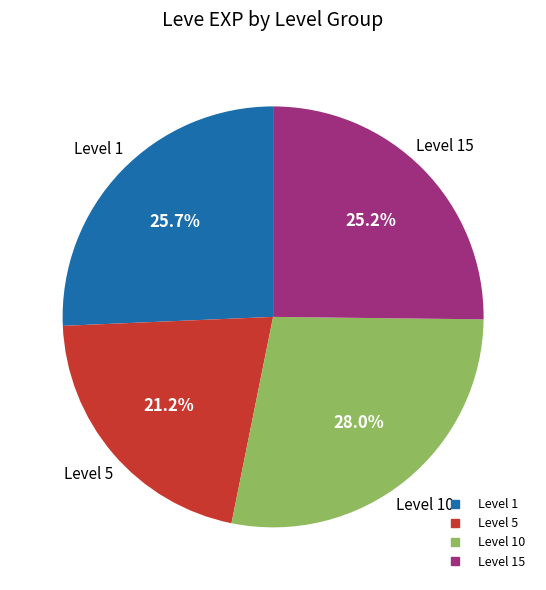

Is there any slice that represents more than half of the pie?

No